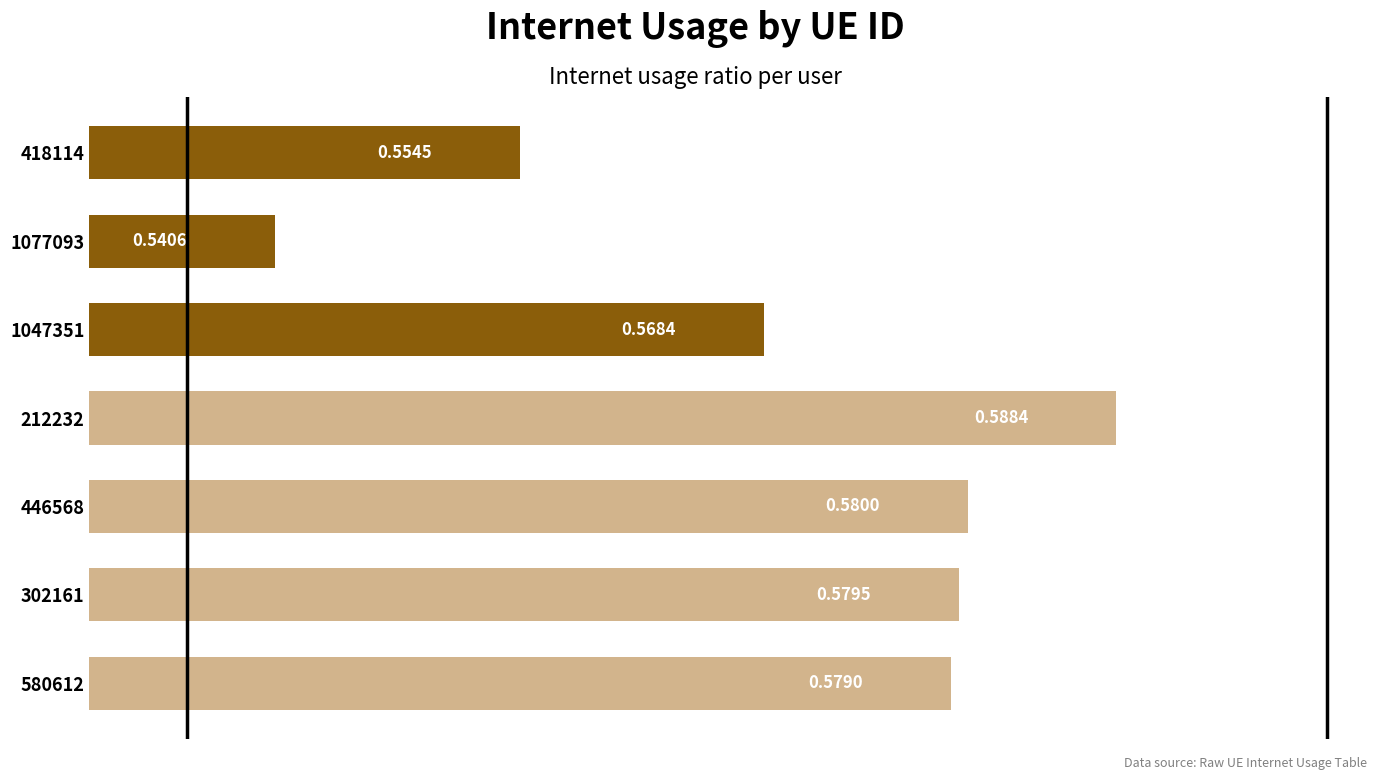

Are the bars grouped side by side (vs. stacked)?

No